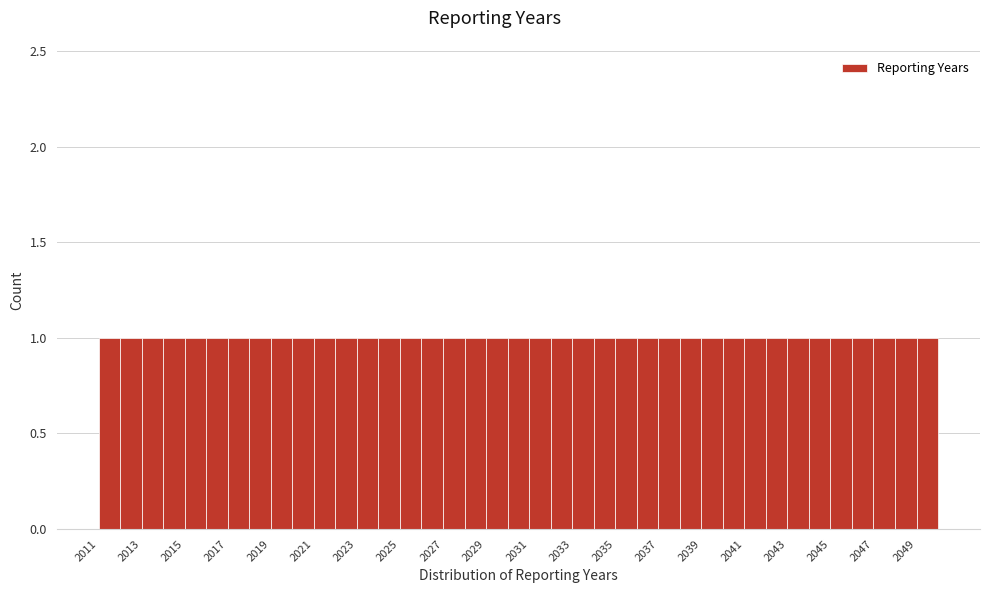

Reading left to right, list every bar in this chart as the range it spans on the x-axis followed by its height. The values are not printed on the chart, so give them approximately, as read against the axis.

2011 to 2012: 1
2012 to 2013: 1
2013 to 2014: 1
2014 to 2015: 1
2015 to 2016: 1
2016 to 2017: 1
2017 to 2018: 1
2018 to 2019: 1
2019 to 2020: 1
2020 to 2021: 1
2021 to 2022: 1
2022 to 2023: 1
2023 to 2024: 1
2024 to 2025: 1
2025 to 2026: 1
2026 to 2027: 1
2027 to 2028: 1
2028 to 2029: 1
2029 to 2030: 1
2030 to 2031: 1
2031 to 2032: 1
2032 to 2033: 1
2033 to 2034: 1
2034 to 2035: 1
2035 to 2036: 1
2036 to 2037: 1
2037 to 2038: 1
2038 to 2039: 1
2039 to 2040: 1
2040 to 2041: 1
2041 to 2042: 1
2042 to 2043: 1
2043 to 2044: 1
2044 to 2045: 1
2045 to 2046: 1
2046 to 2047: 1
2047 to 2048: 1
2048 to 2049: 1
2049 to 2050: 1